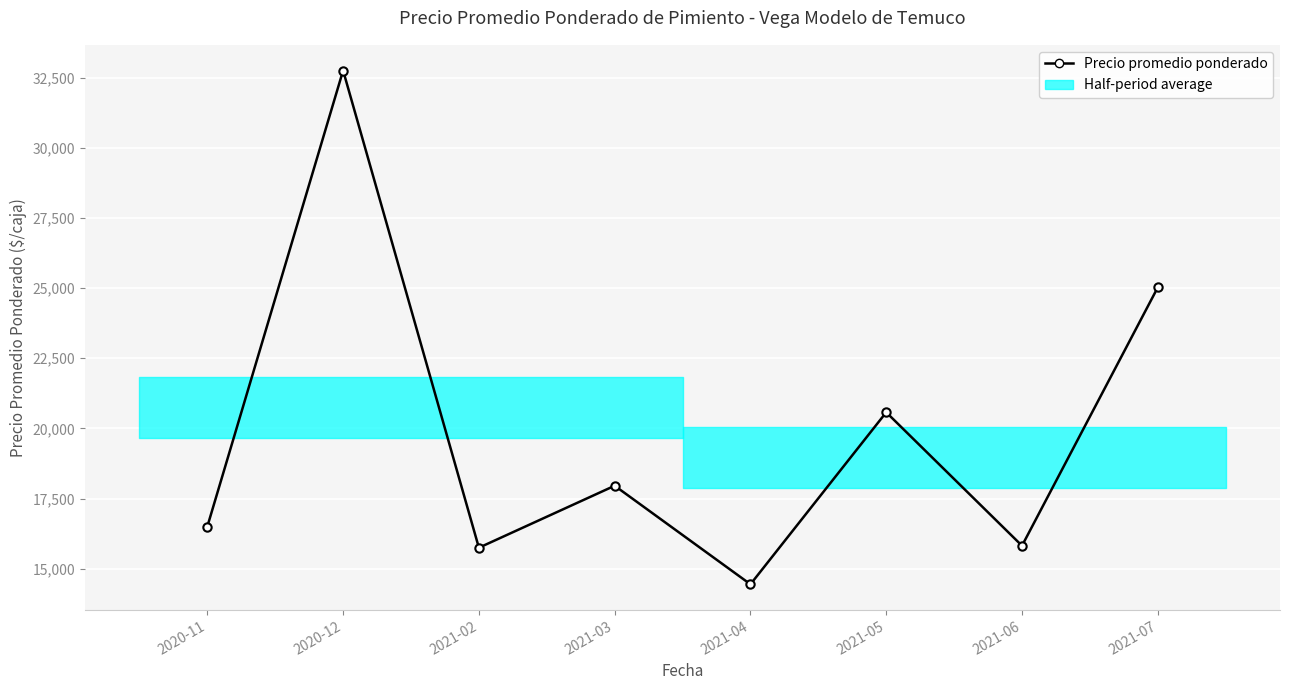

What is the change in value from 2021-02 to 2021-03?

+2208.7